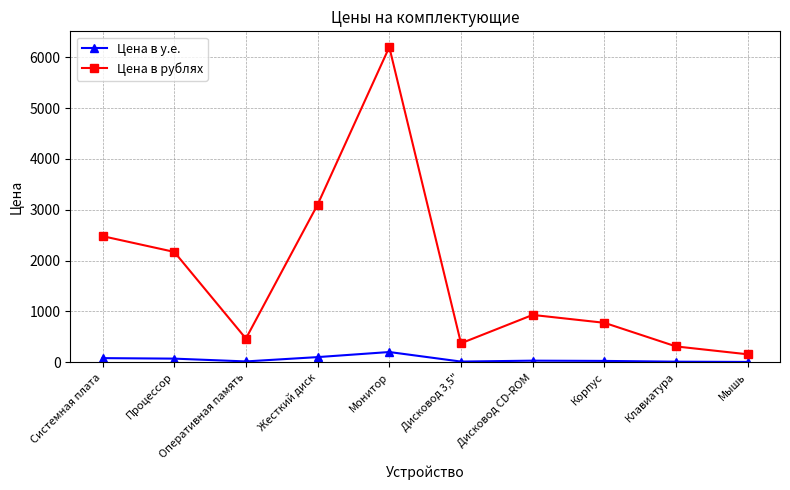

What is the total value across all series at Корпус?

800